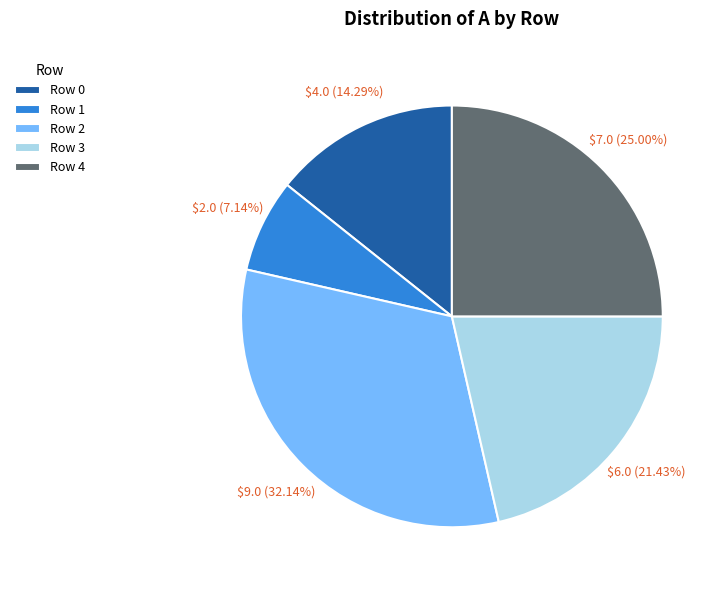

Count the number of slices in the pie.

5